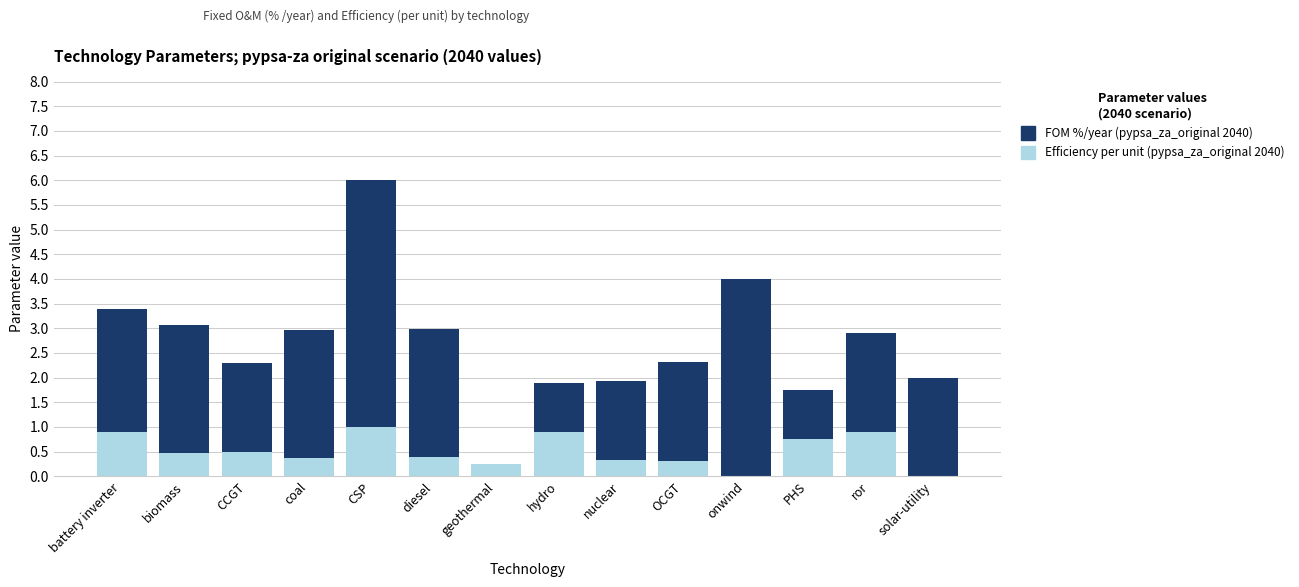

Reading right to left, what are the values for Efficiency per unit (pypsa_za_original 2040)?

solar-utility=0.0	ror=0.9	PHS=0.8	onwind=0.0	OCGT=0.3	nuclear=0.3	hydro=0.9	geothermal=0.2	diesel=0.4	CSP=1.0	coal=0.4	CCGT=0.5	biomass=0.5	battery inverter=0.9